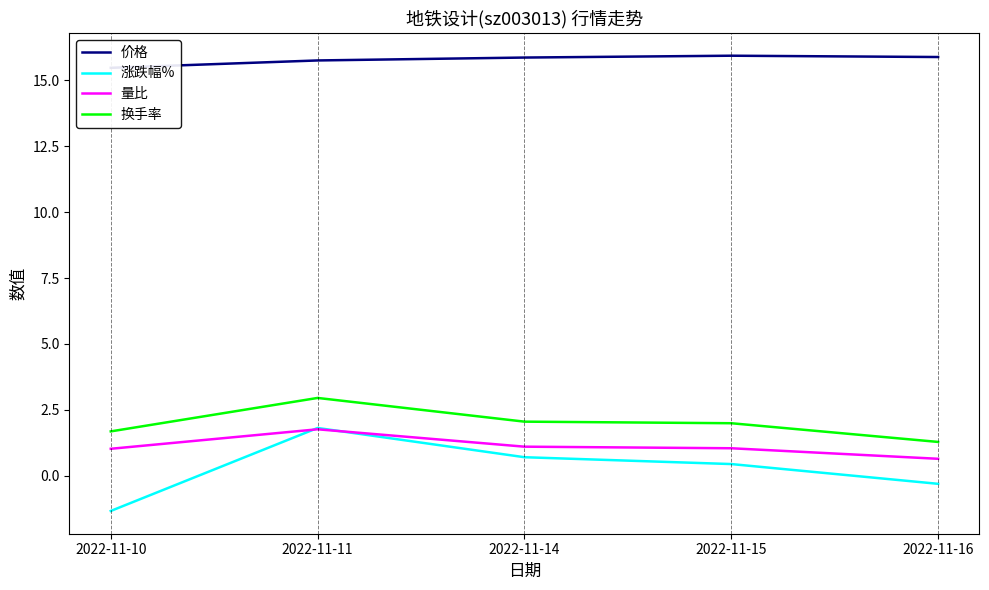

Read the 换手率 value at 2022-11-15.

2.0